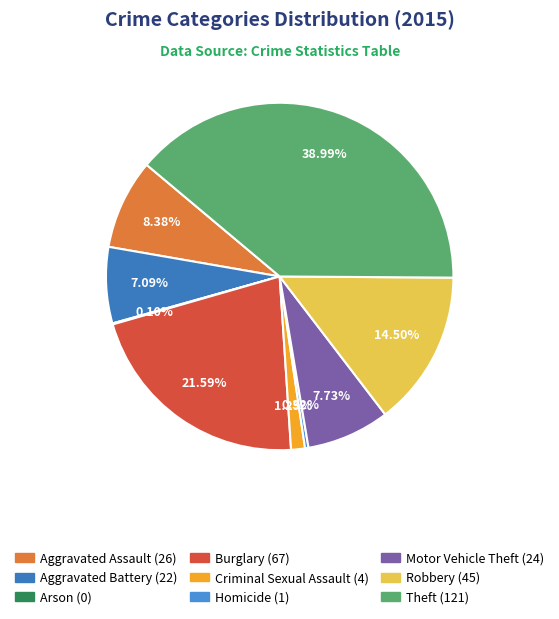

Between Homicide and Motor Vehicle Theft, which is larger?

Motor Vehicle Theft